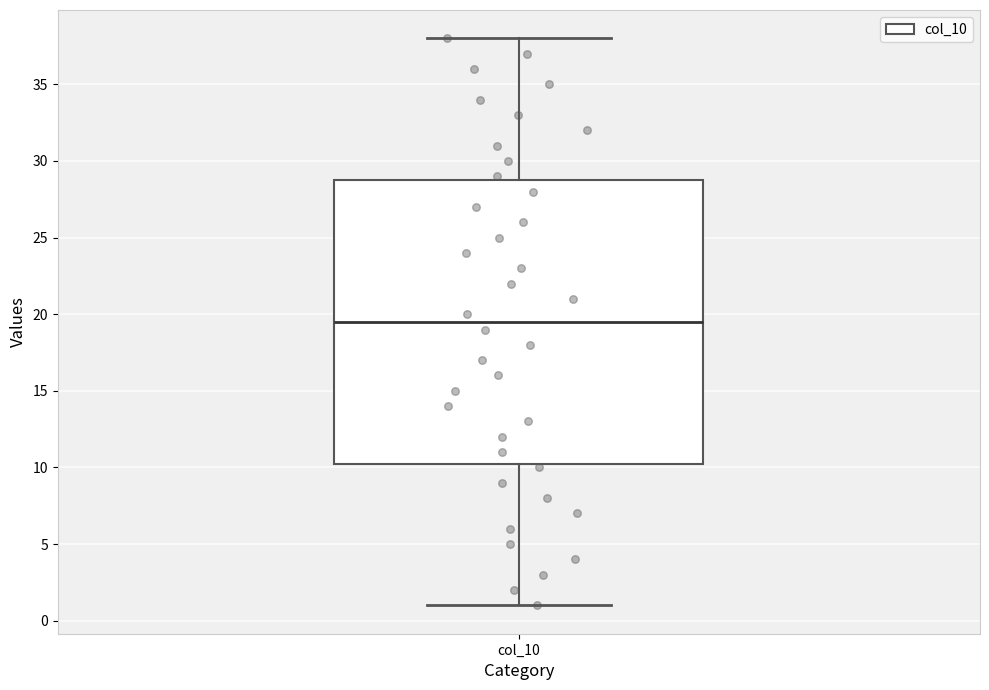

Read this box plot against the y-axis: the position of the median line, the range covered by the box, and the ends of both whiskers. The values are not printed on the chart, so give them approximately, as read against the axis.

median 19.5, box 10.5 to 29.0, whiskers 1.0 to 38.0